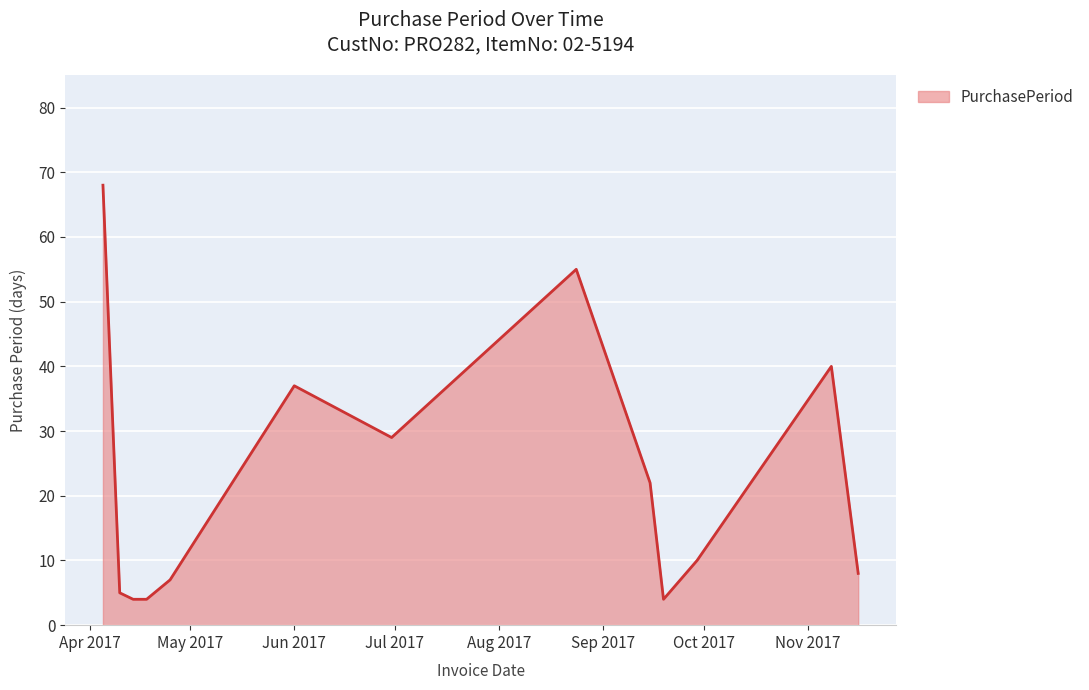

What is the minimum value shown in the chart?

4